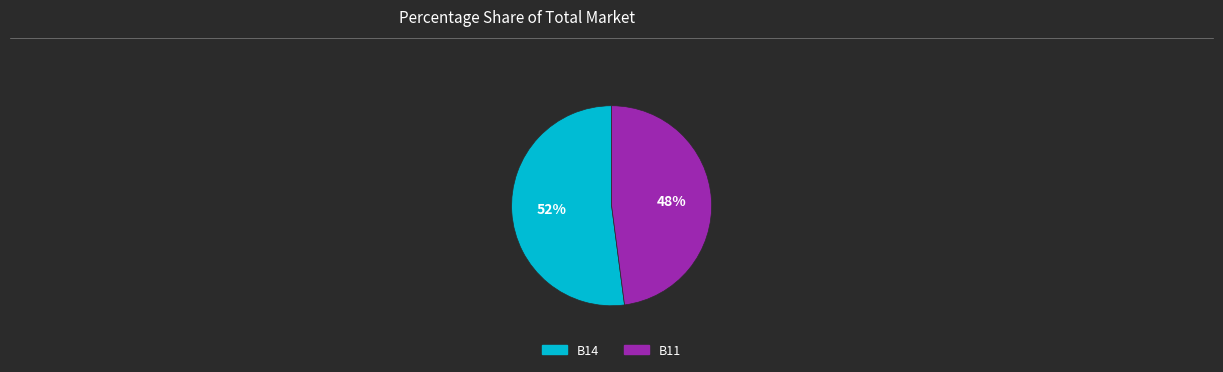

Is B11 the majority of the pie?

No